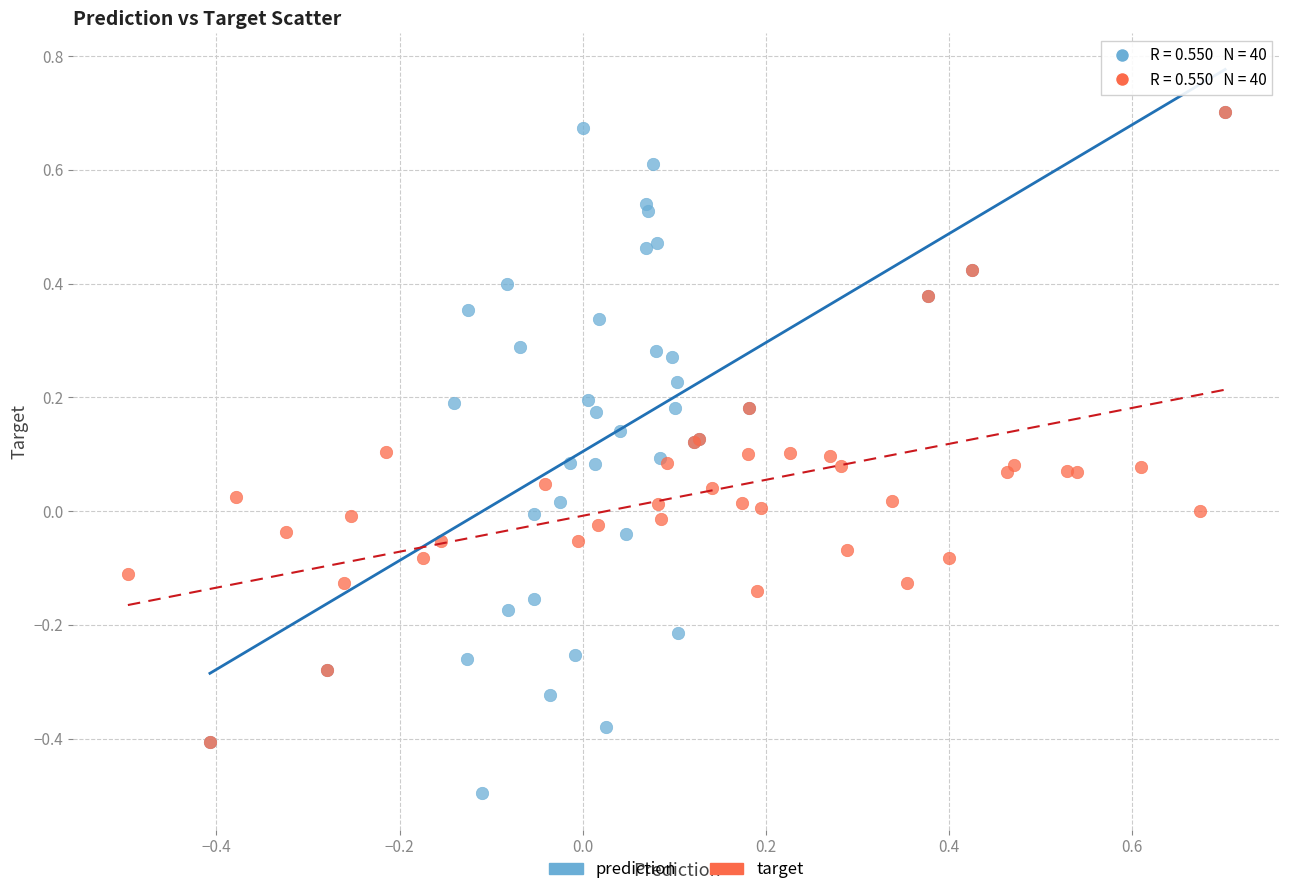

Which series has the largest Y range (max minus min)?

prediction